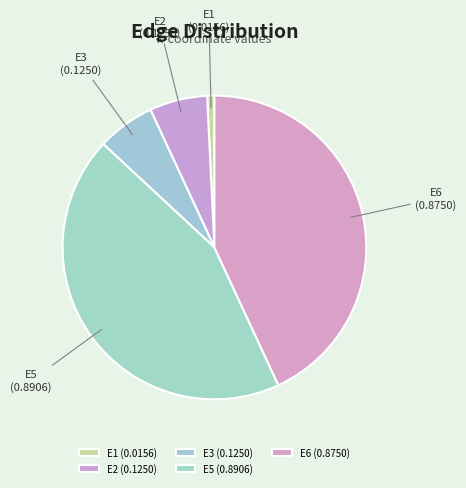

Is it true that E6 is 38% of the pie?

False